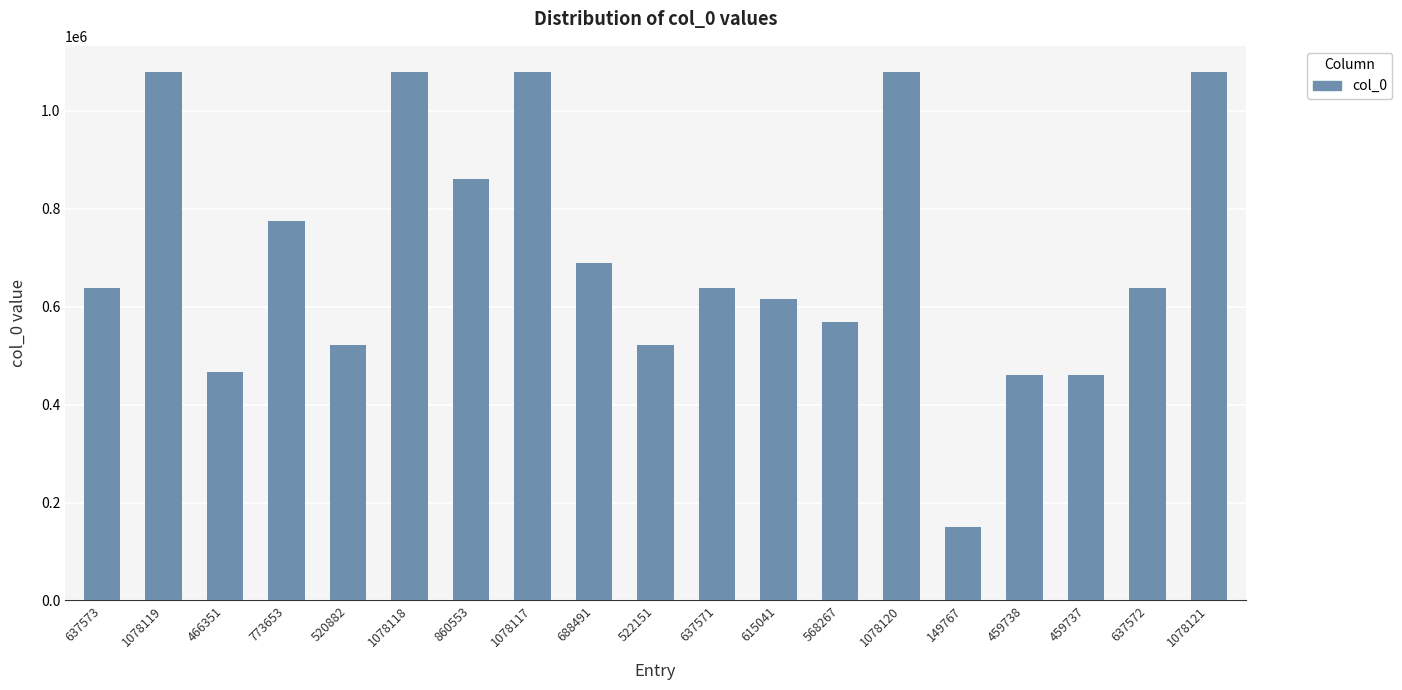

What is the change in value from 568267 to 637572?

+69305